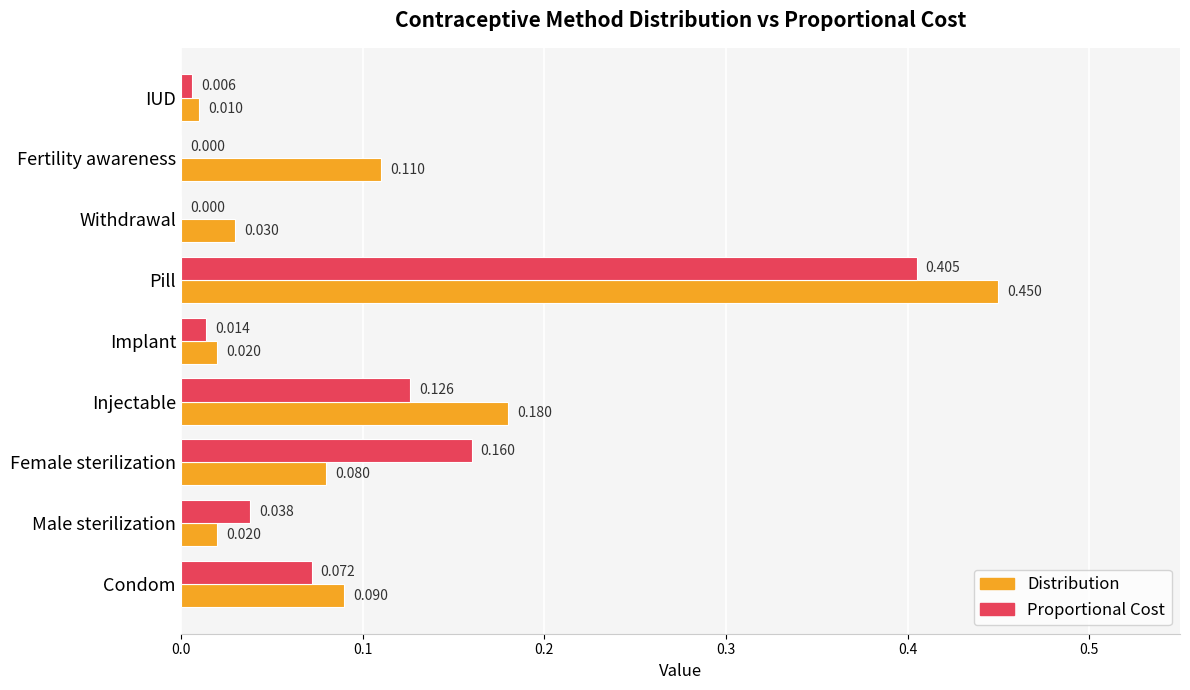

Which series changed the most between Injectable and Withdrawal?

Distribution